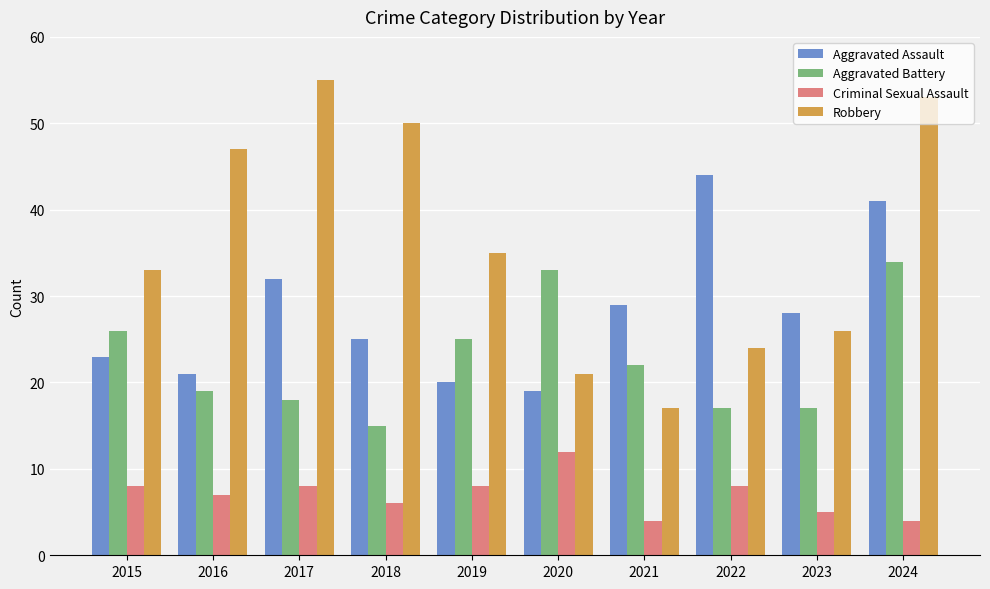

At which category is the sum across all series the highest?

2024